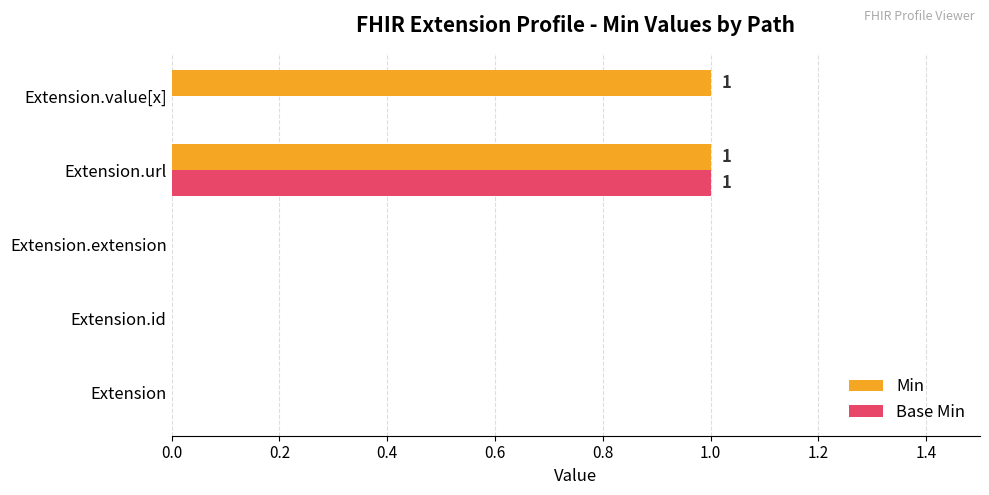

How many distinct data groups are displayed?

2